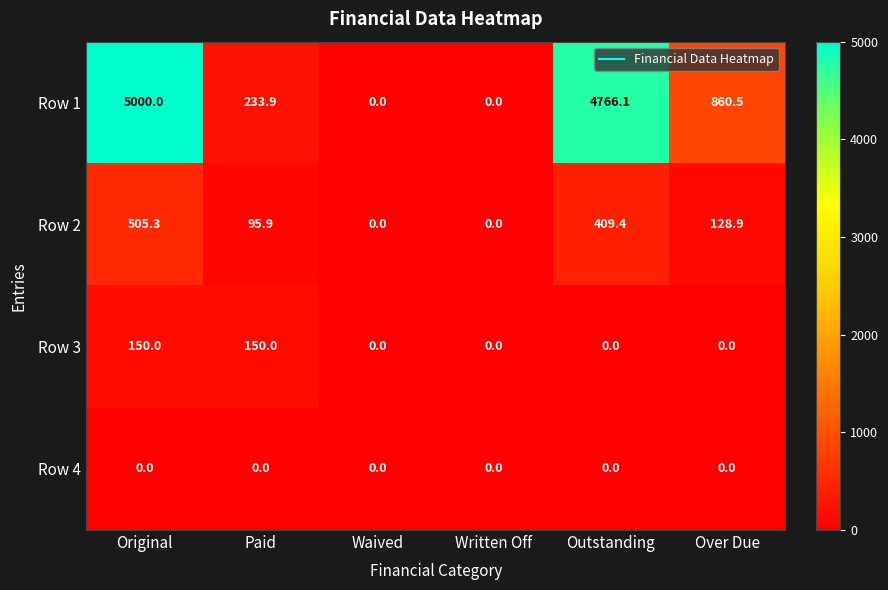

List the series in order of their peak value, highest first.

Row 1, Row 2, Row 3, Row 4